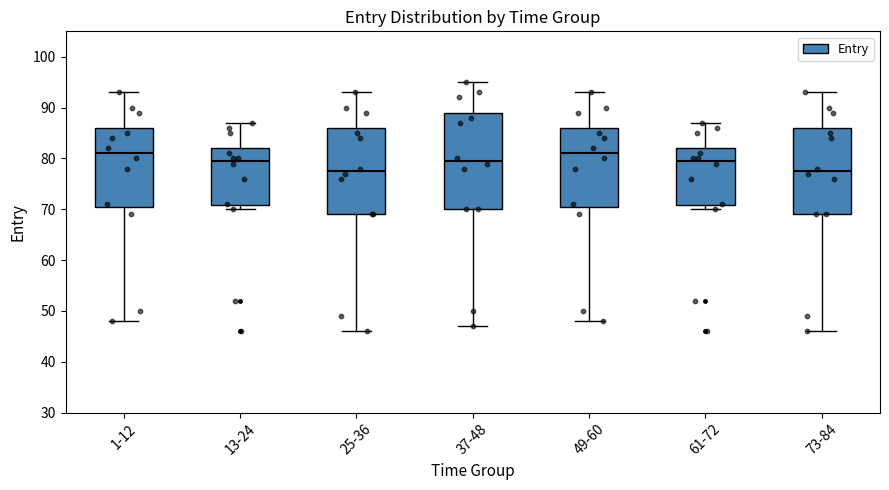

Comparing the boxes themselves (not the whiskers), which one is the tallest?

37-48